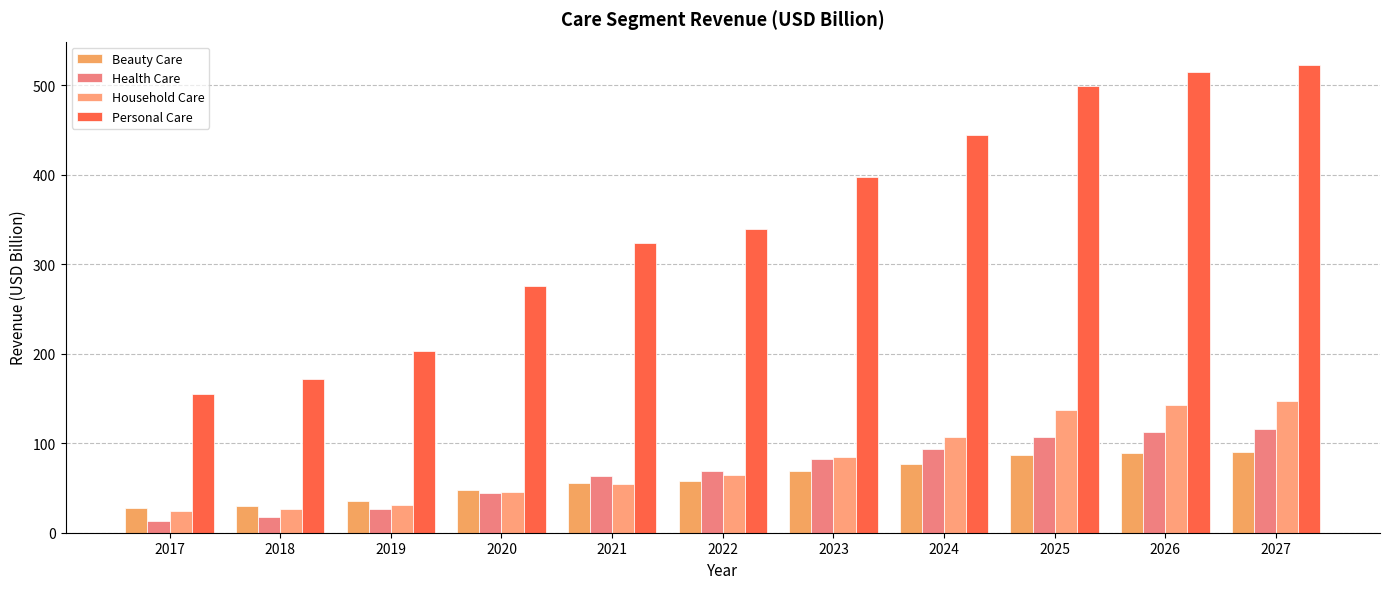

Reading left to right, extract all data points from this chart.

Beauty Care: 2017=27.4	2018=29.9	2019=35.1	2020=47.5	2021=55.2	2022=58.3	2023=68.6	2024=76.8	2025=86.5	2026=89.3	2027=90.7
Health Care: 2017=12.8	2018=17.9	2019=26.3	2020=44.0	2021=63.7	2022=68.6	2023=82.1	2024=93.6	2025=107.3	2026=112.8	2027=116.0
Household Care: 2017=24.2	2018=26.4	2019=31.0	2020=45.1	2021=54.2	2022=64.3	2023=85.1	2024=107.5	2025=137.2	2026=142.3	2027=147.4
Personal Care: 2017=155.0	2018=171.3	2019=203.5	2020=275.7	2021=323.3	2022=339.7	2023=398.0	2024=444.3	2025=499.6	2026=515.3	2027=522.8